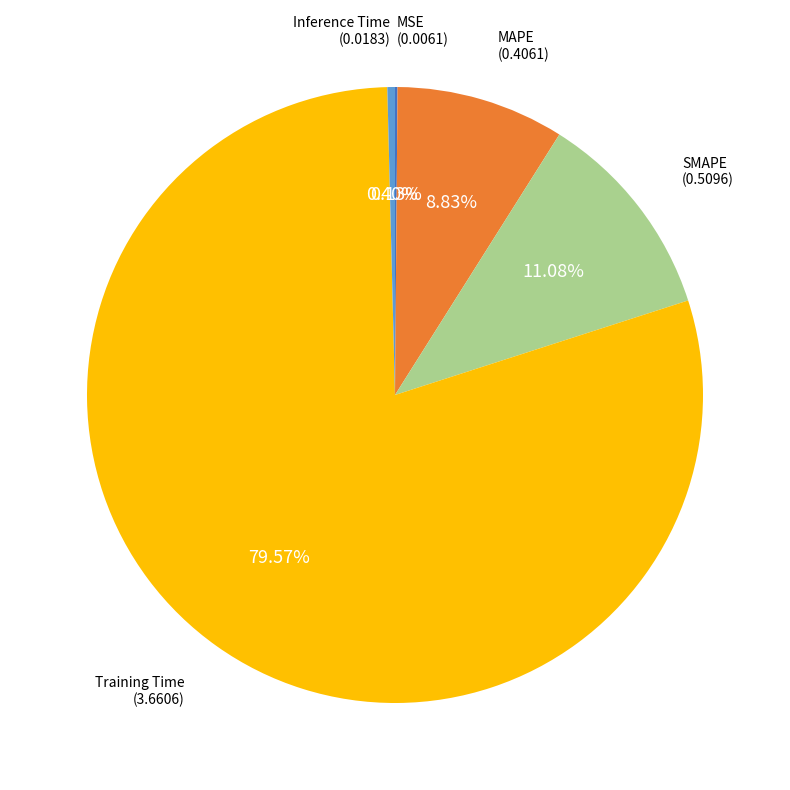

True or false: SMAPE accounts for 11% of the total.

True